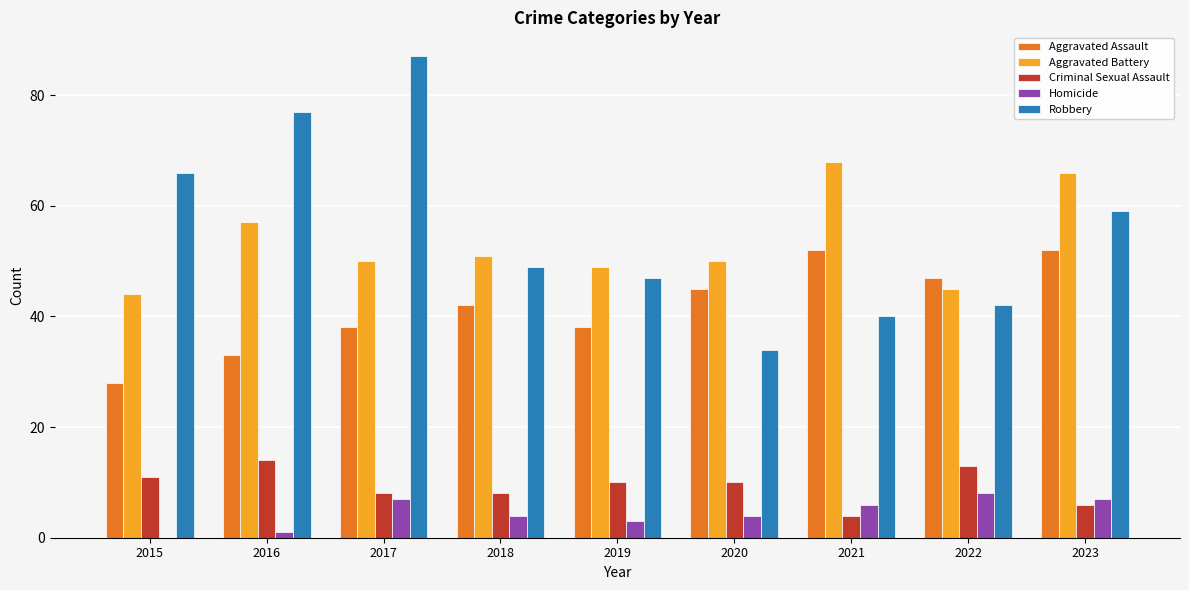

Reading right to left, extract all data points from this chart.

Aggravated Assault: 52	47	52	45	38	42	38	33	28
Aggravated Battery: 66	45	68	50	49	51	50	57	44
Criminal Sexual Assault: 6	13	4	10	10	8	8	14	11
Homicide: 7	8	6	4	3	4	7	1	0
Robbery: 59	42	40	34	47	49	87	77	66